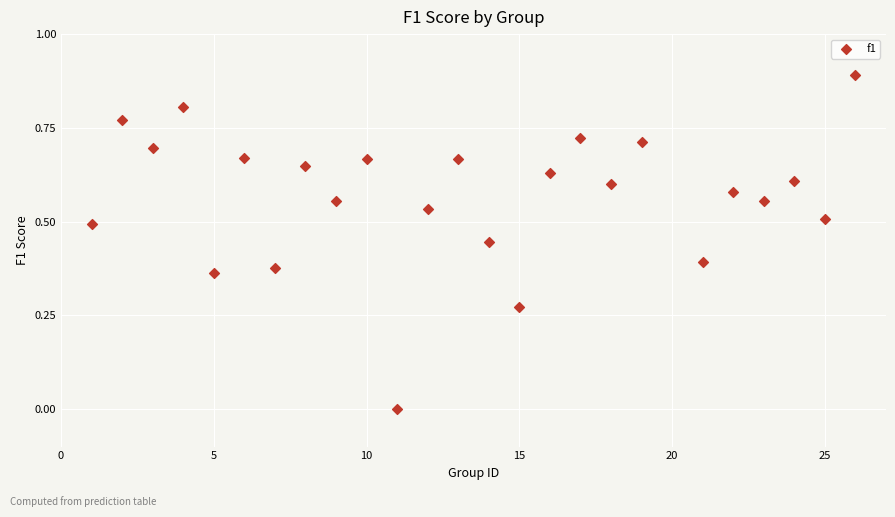

What is the range of X values (max minus min)?

25.0